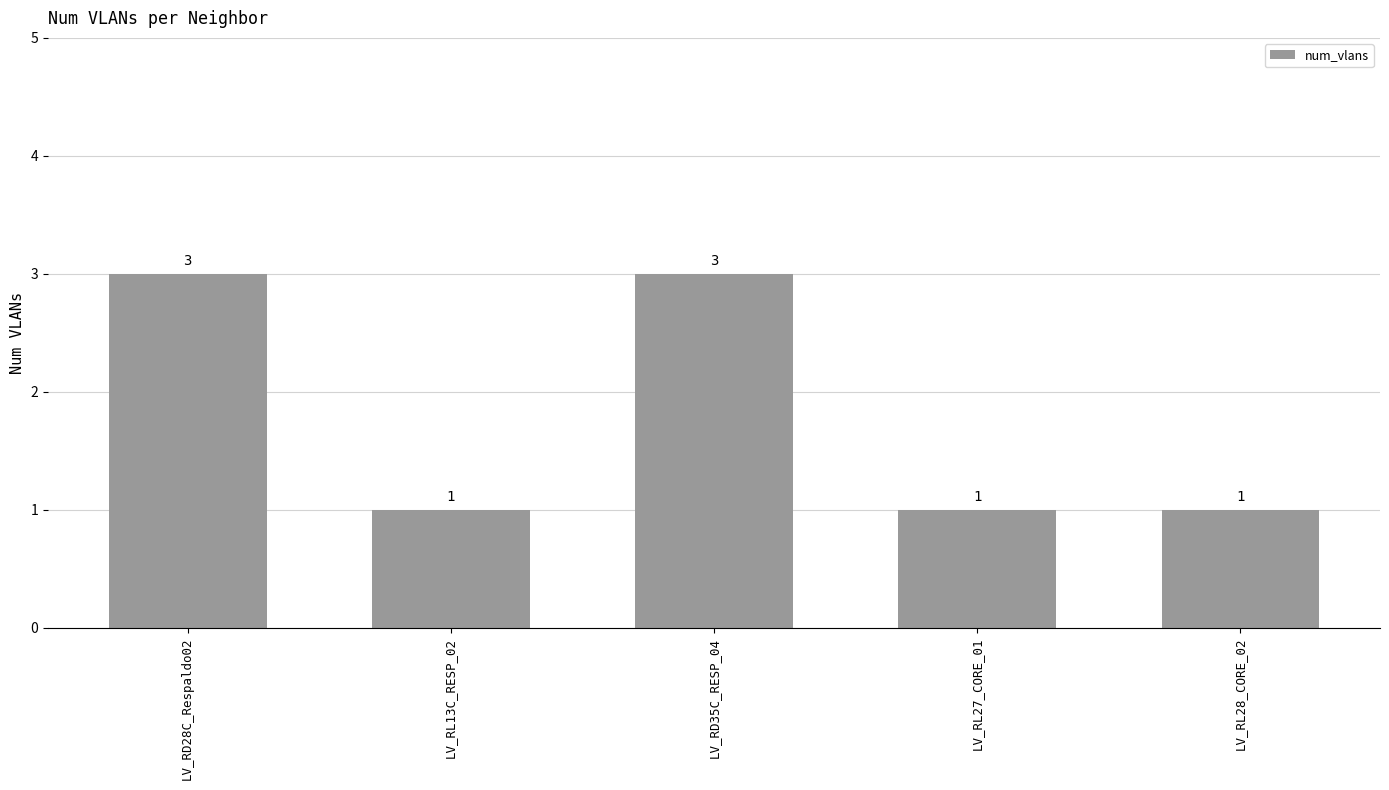

Is it true that the value at LV_RD28C_Respaldo02 is 5?

False